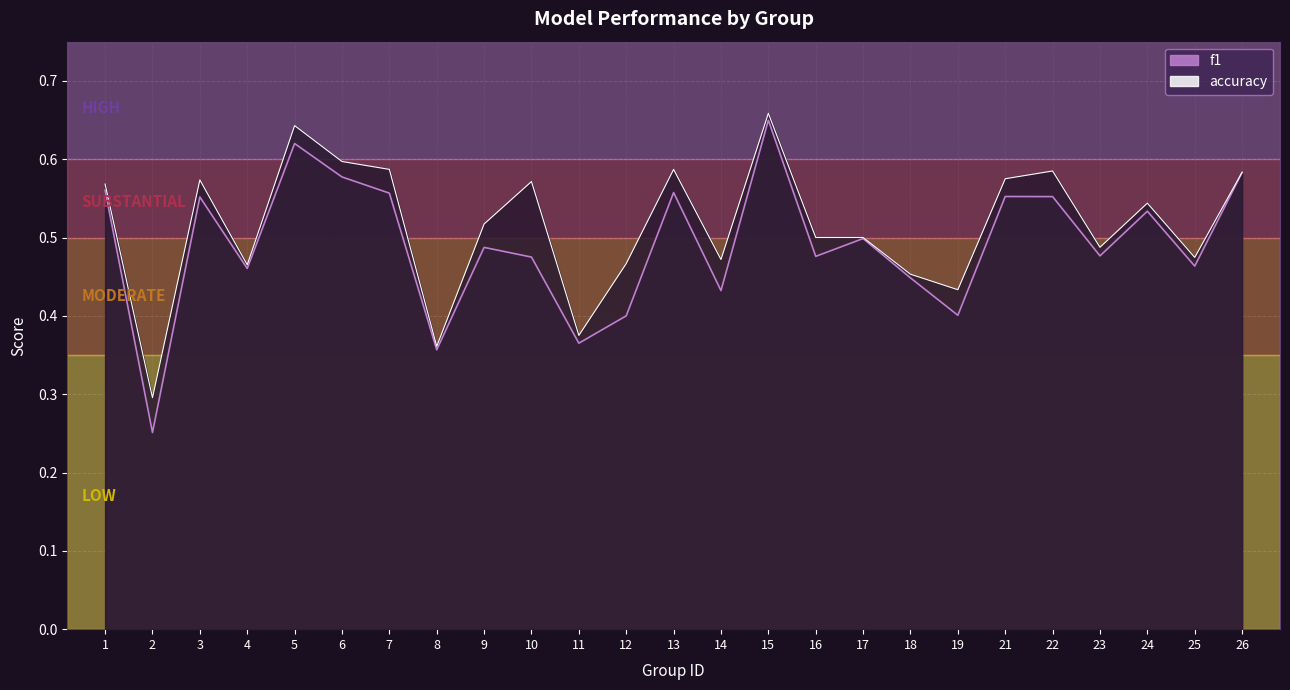

What is the value of the accuracy point at the 19th from the left?

0.4